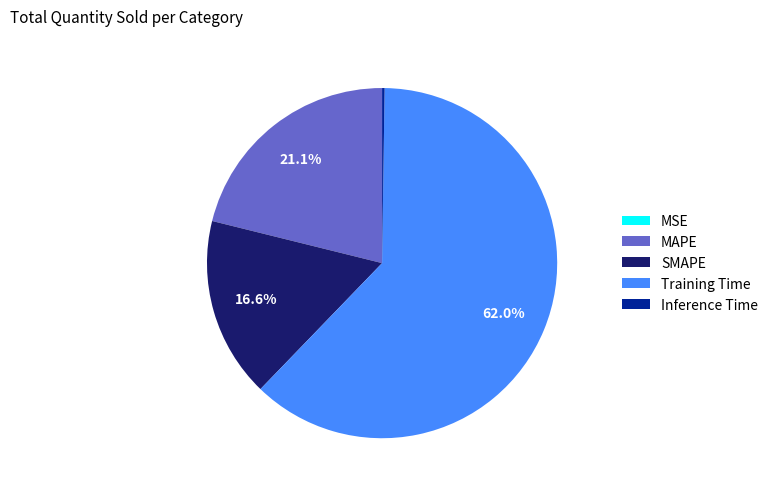

The SMAPE slice represents 17% of the pie. True or false?

True